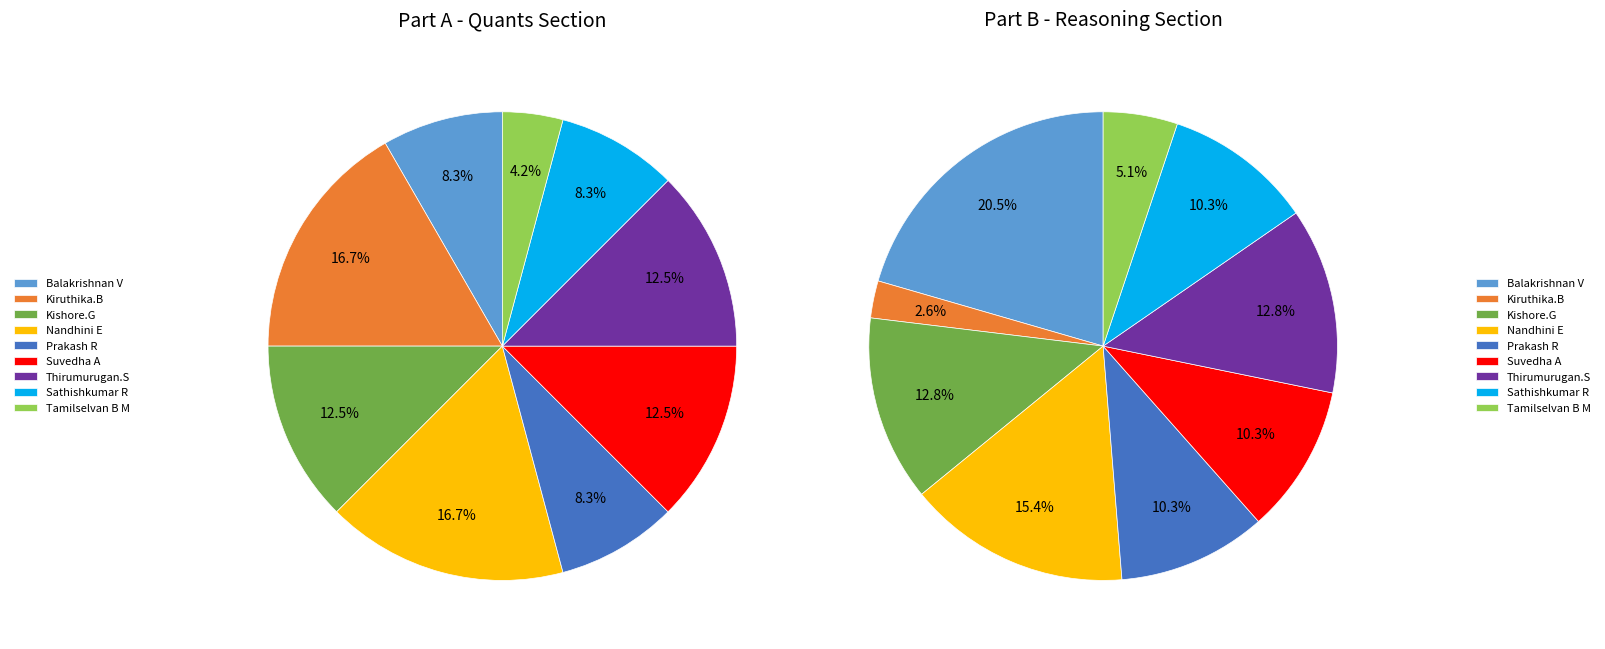

How many segments does this pie chart have?

9